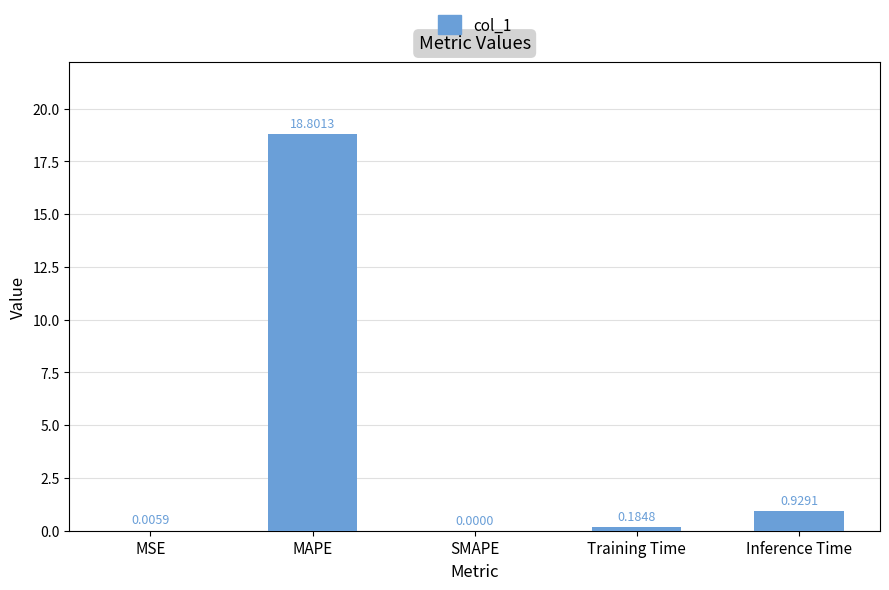

Between Training Time and SMAPE, which is larger?

Training Time